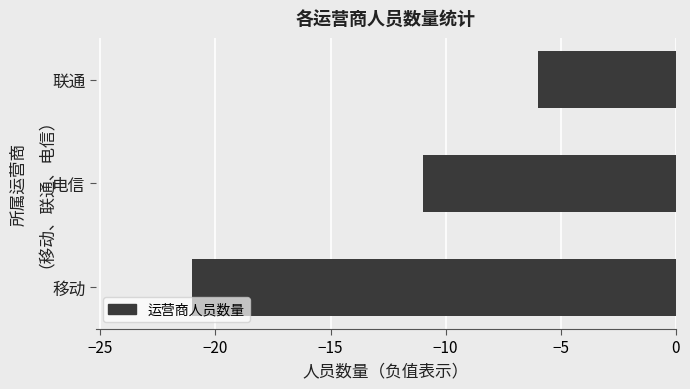

True or false: the data shows -21 at 移动.

True